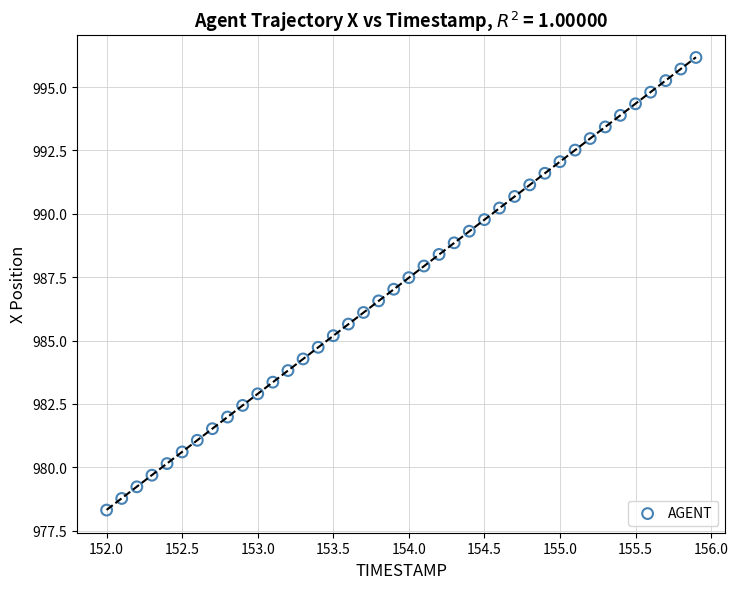

What is the range of Y values (max minus min)?

17.9